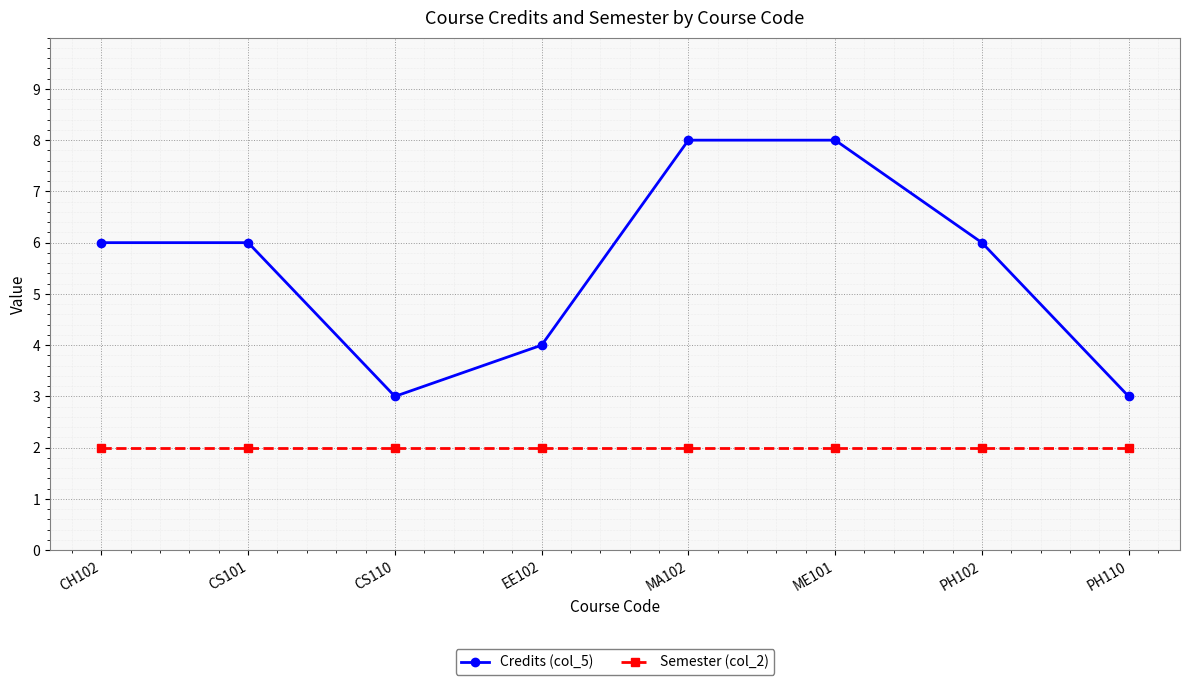

What is the label of the 3rd point from the left?

CS110